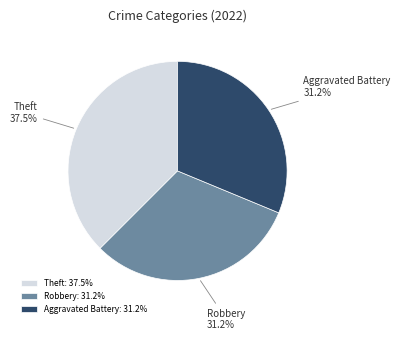

Combined, do Theft and Robbery account for over 50%?

Yes